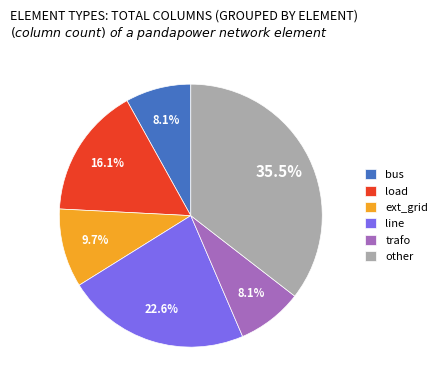

To the nearest percent, what percentage of the pie is bus?

8%